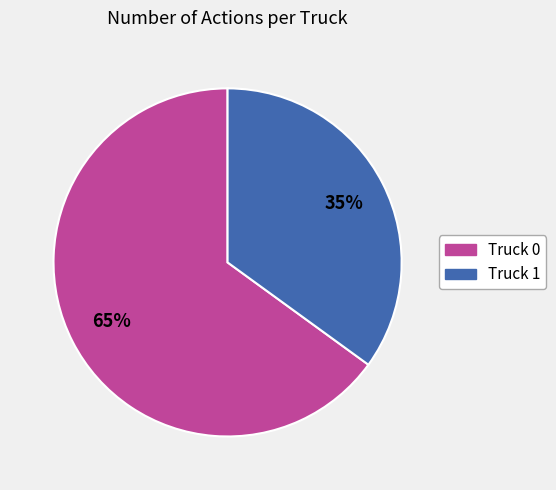

How many segments does this pie chart have?

2